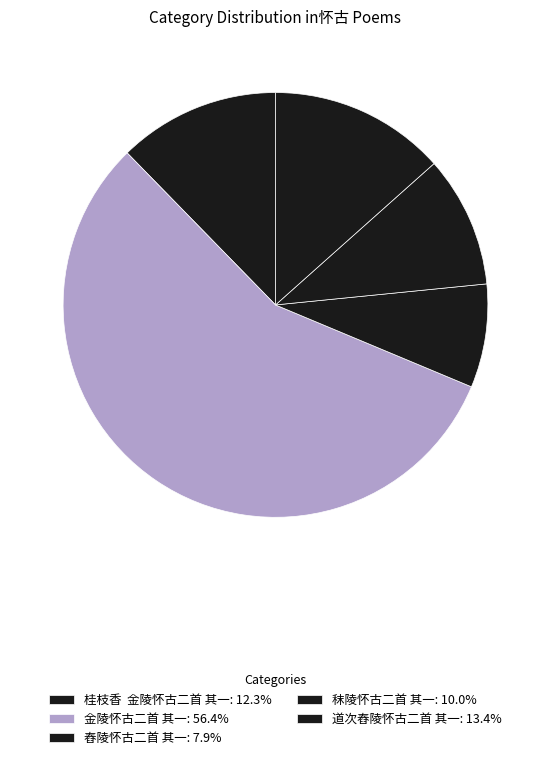

What is the largest slice in the pie chart?

金陵怀古二首 其一